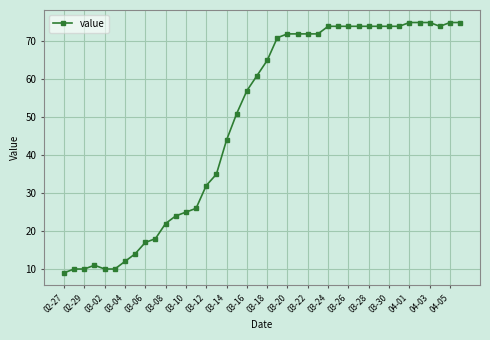

What is the smallest value displayed?

9